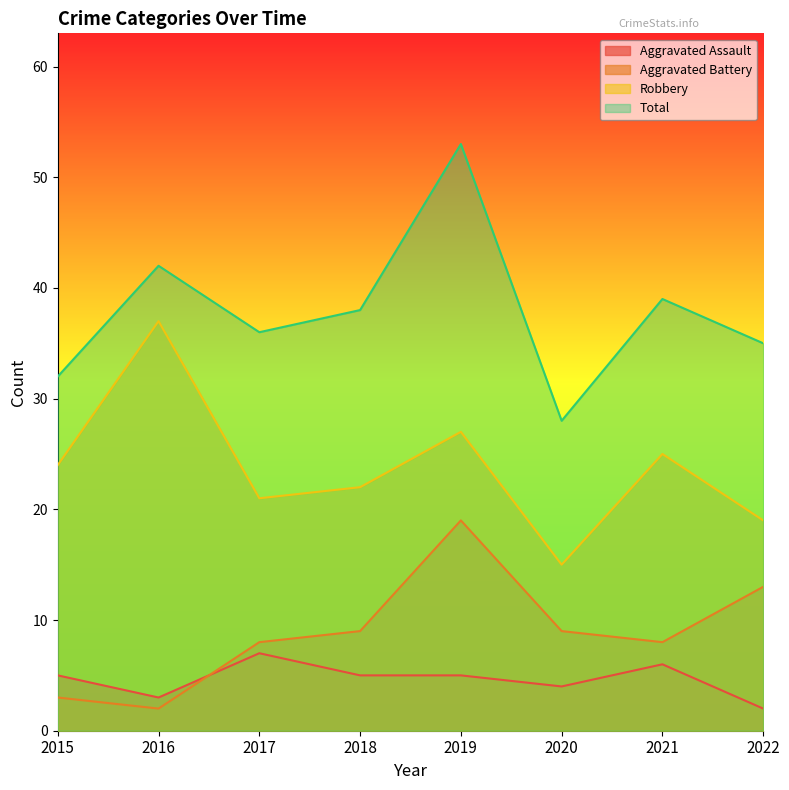

Which category has the highest value in the Aggravated Battery series?

2019